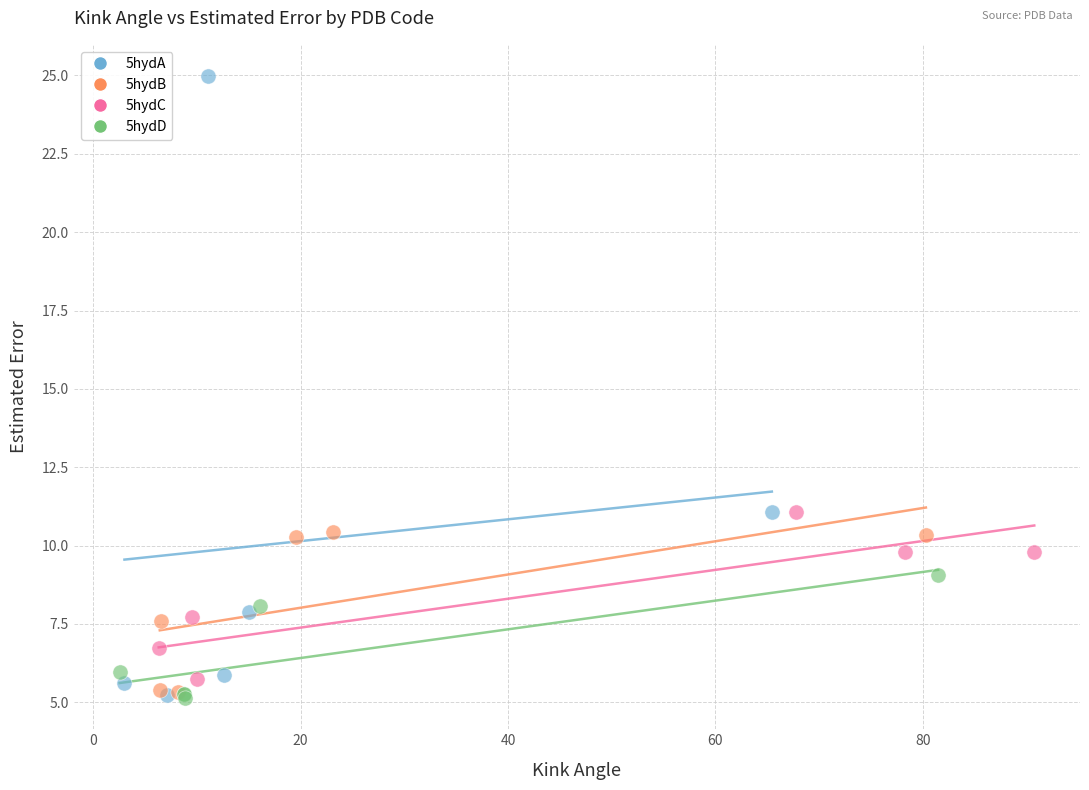

Which series has the widest spread of Y values?

5hydA